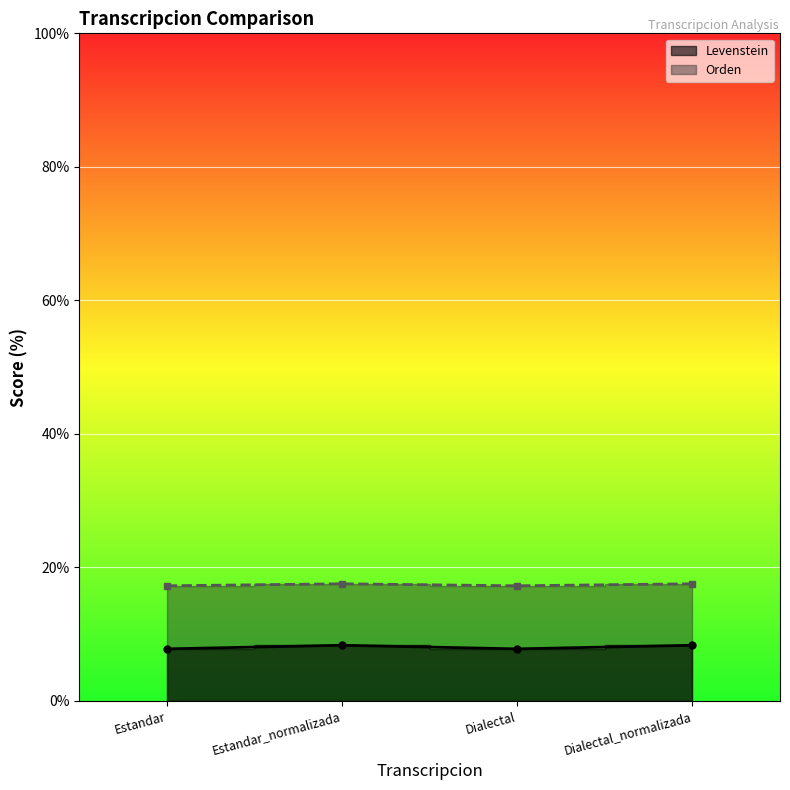

Is the value of Orden at Estandar_normalizada greater than the value of Levenstein at Dialectal_normalizada?

Yes